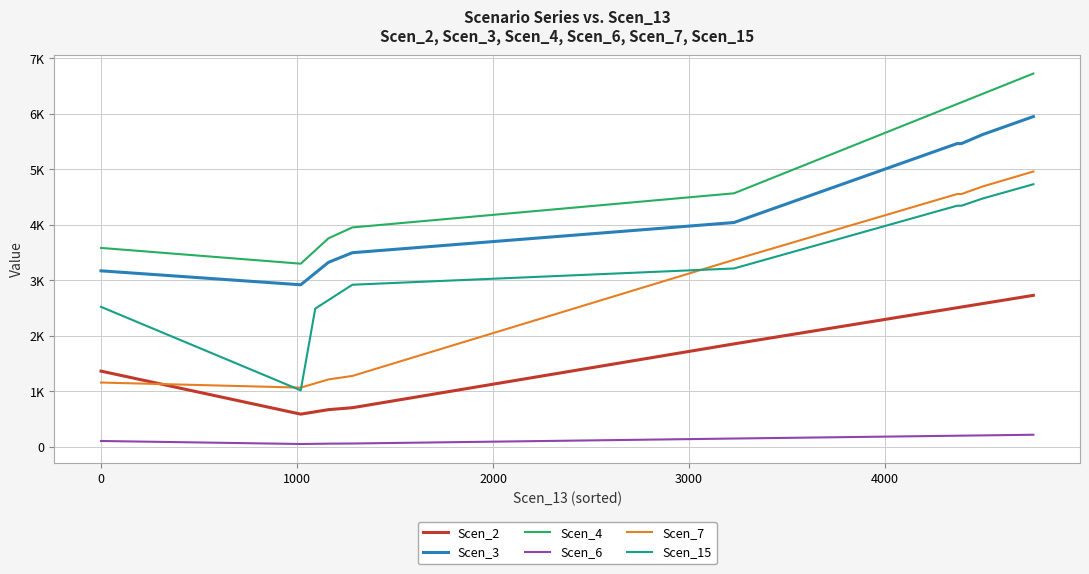

Reading left to right, extract all data points from this chart.

Scen_2: 1360.3	584.1	626.6	665.3	700.0	1851.3	1872.4	1937.7	2019.7	2029.9	2198.0	2232.3	2290.6	2341.0	2413.5	2503.7	2516.6	2579.0	2652.8	2727.0
Scen_3: 3169.4	2917.7	3129.8	3323.0	3496.4	4041.0	4087.0	4229.4	4408.5	4430.6	4797.7	4872.4	4999.7	5109.8	5268.0	5464.8	5464.8	5629.3	5790.3	5952.3
Scen_4: 3582.8	3298.2	3538.0	3756.4	3952.4	4568.0	4620.0	4781.0	4983.4	5008.4	5423.4	5507.8	5651.7	5776.1	5955.0	6177.5	6209.4	6363.4	6545.4	6728.6
Scen_6: 100.0	45.5	48.8	51.8	54.5	144.2	145.8	150.9	157.3	158.1	171.2	173.9	178.4	182.3	188.0	195.0	196.0	200.9	206.6	212.4
Scen_7: 1154.3	1062.7	1139.9	1210.3	1273.4	3368.0	3406.4	3525.0	3674.3	3692.7	3998.7	4060.9	4167.0	4258.8	4390.7	4554.7	4554.7	4691.8	4825.9	4961.0
Scen_15: 2519.3	1013.5	2487.8	2641.4	2918.7	3212.1	3248.7	3361.9	3504.2	3521.8	3813.6	3873.0	3974.2	4061.7	4187.5	4343.9	4343.9	4474.6	4602.6	4731.4